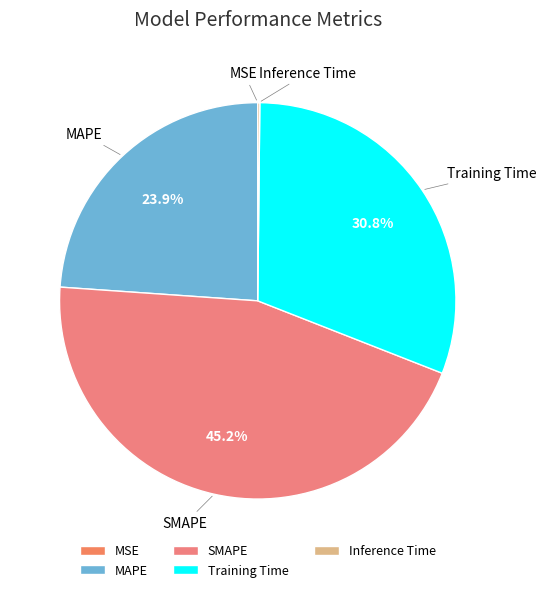

Is Training Time the majority of the pie?

No